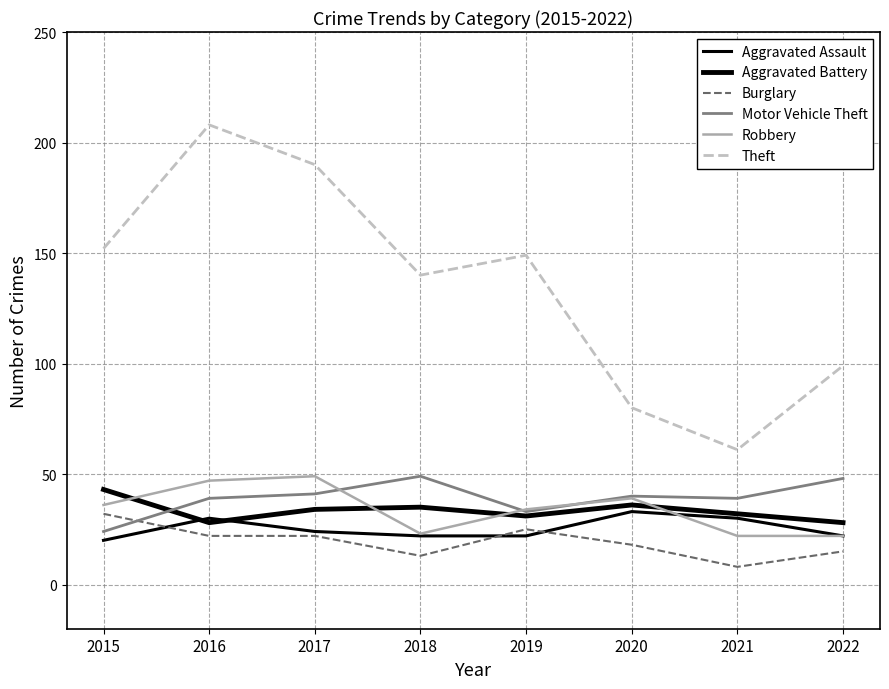

How many times do Robbery and Motor Vehicle Theft cross each other?

3